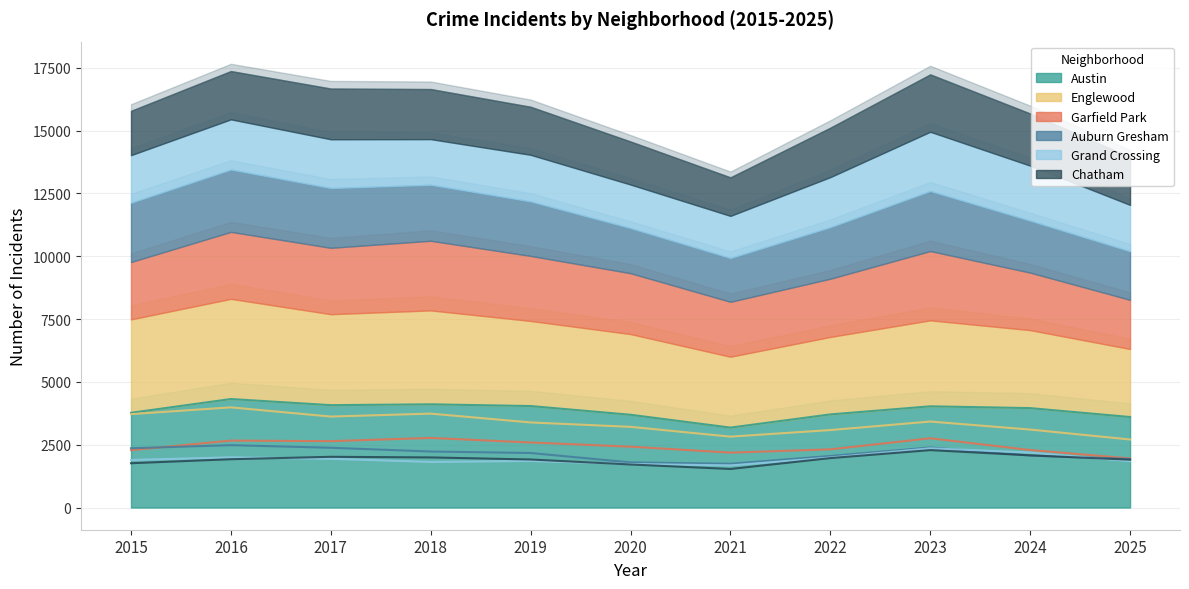

Between 2021 and 2025, which series saw the biggest shift?

Austin